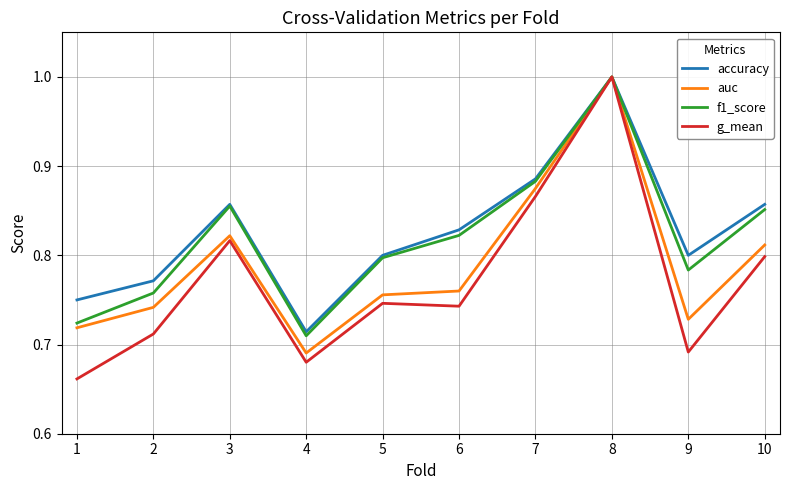

Is it true that f1_score equals 1.1 at 5?

False